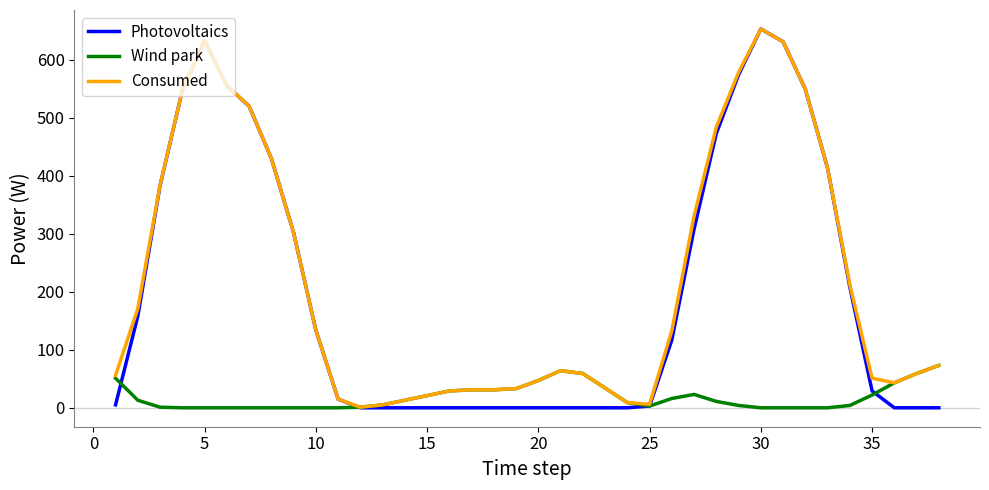

What is the average value of the Consumed series?

219